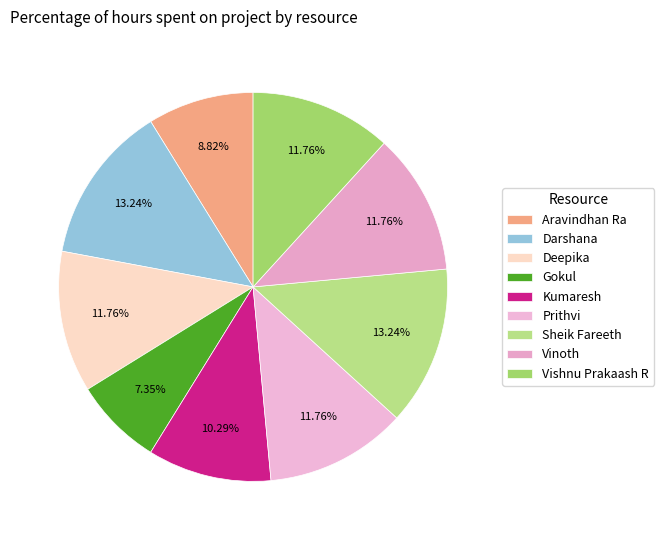

What is the smallest slice in the pie chart?

Gokul